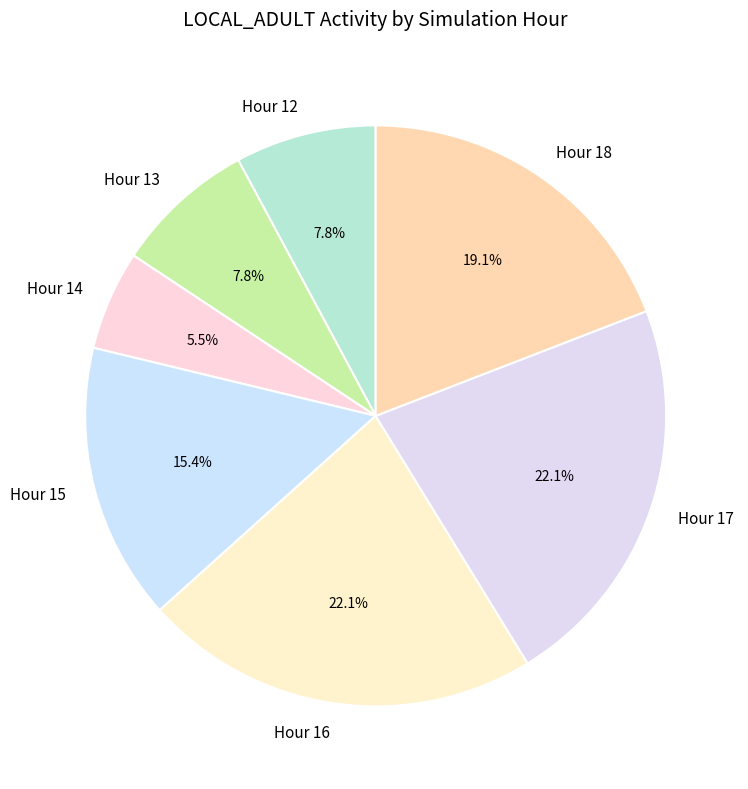

The Hour 14 slice represents 17% of the pie. True or false?

False